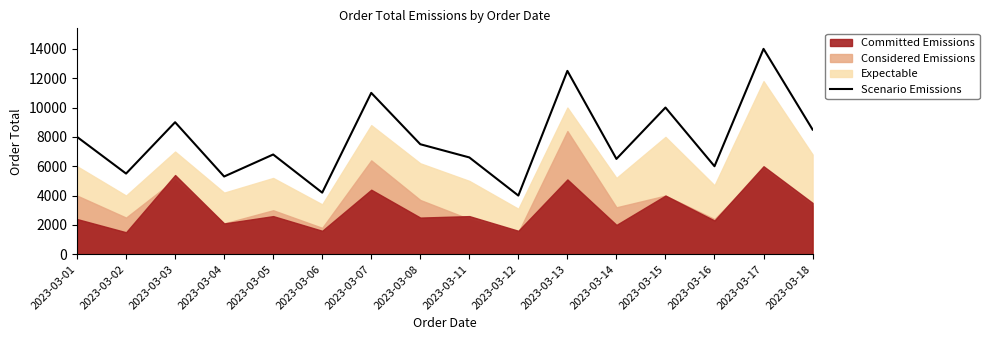

Which category has the highest value across all series?

2023-03-17